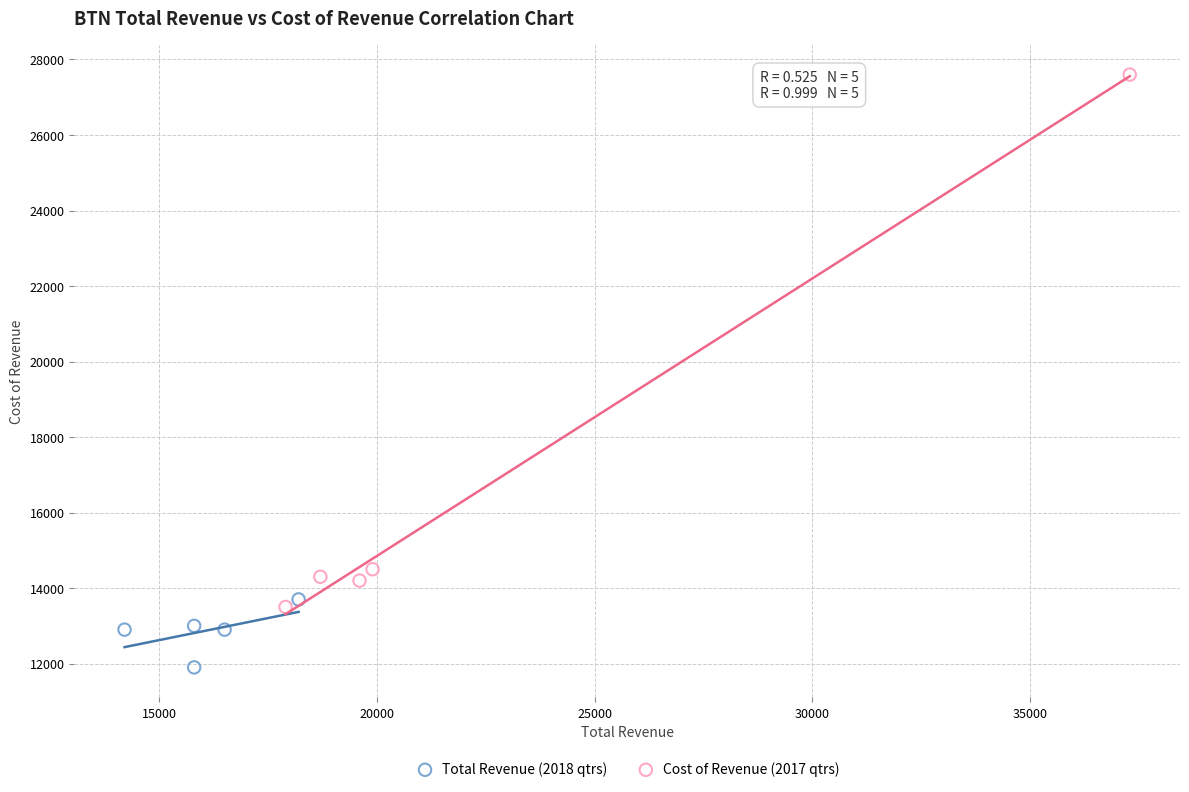

Which series has the widest spread of Y values?

Cost of Revenue (2017 qtrs)